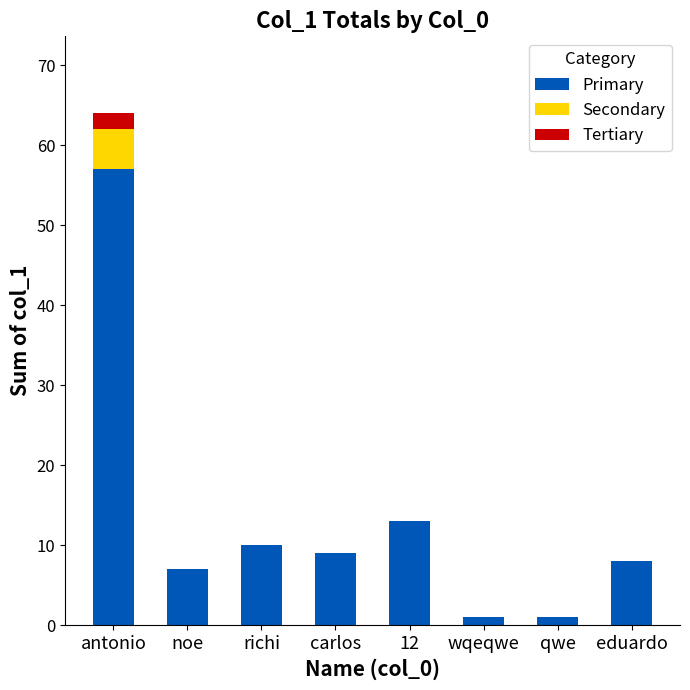

What is the maximum value for Primary?

57